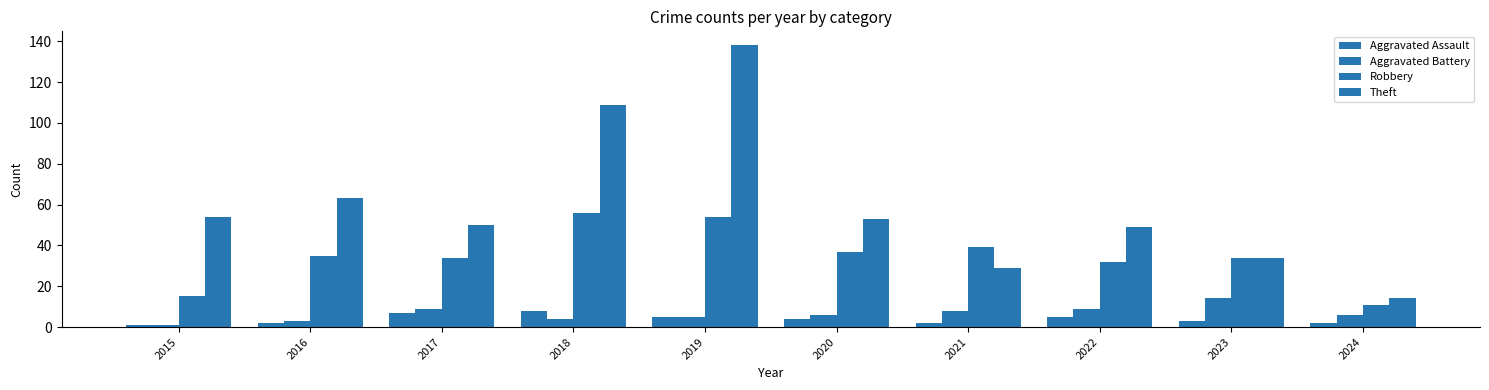

What is the value of the Aggravated Battery bar at the 10th from the left?

6